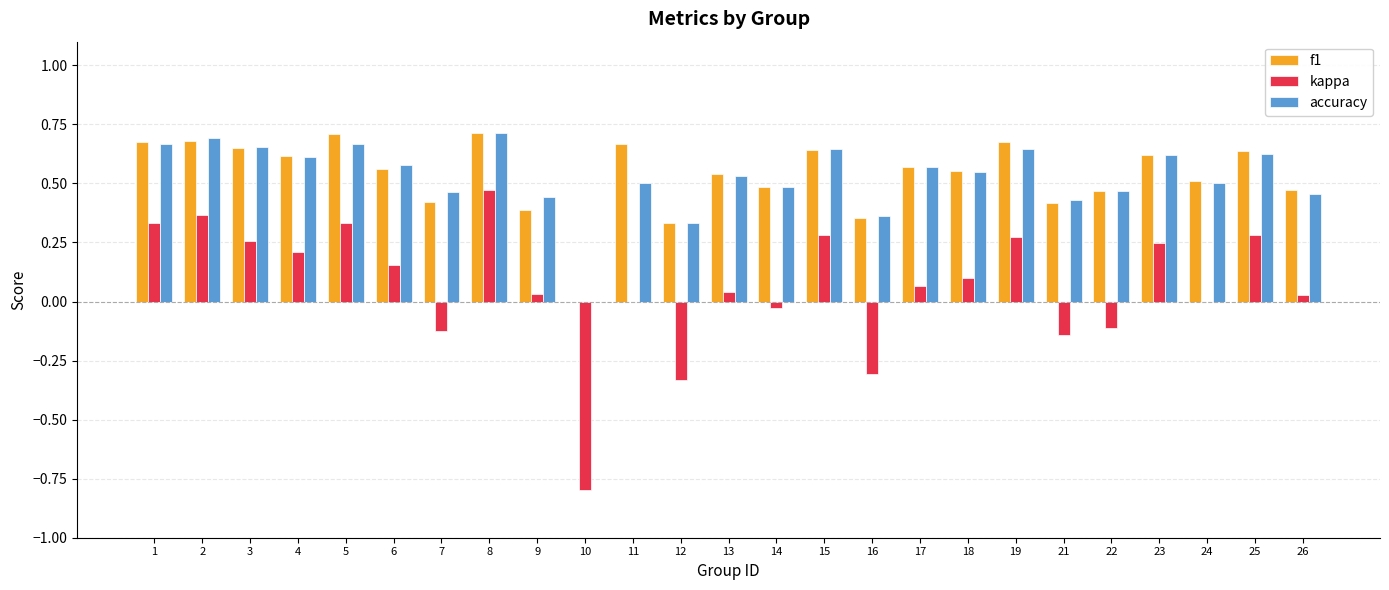

Between 8 and 26, which series saw the biggest shift?

kappa